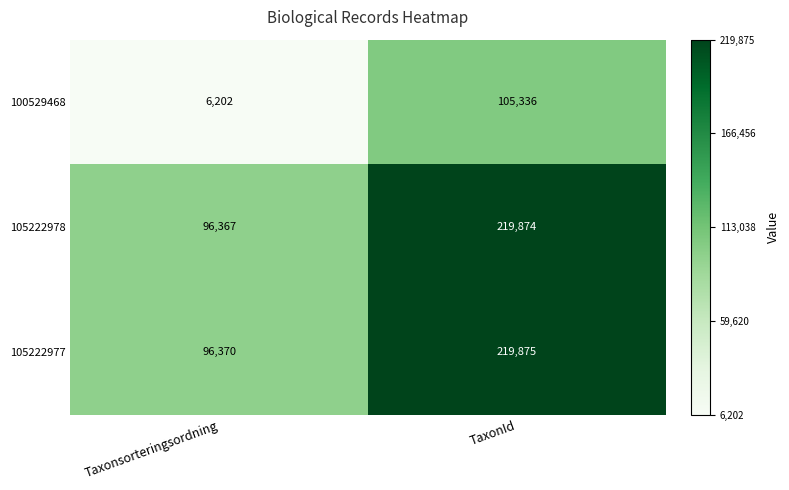

Rank the series at TaxonId from highest to lowest value.

105222977, 105222978, 100529468